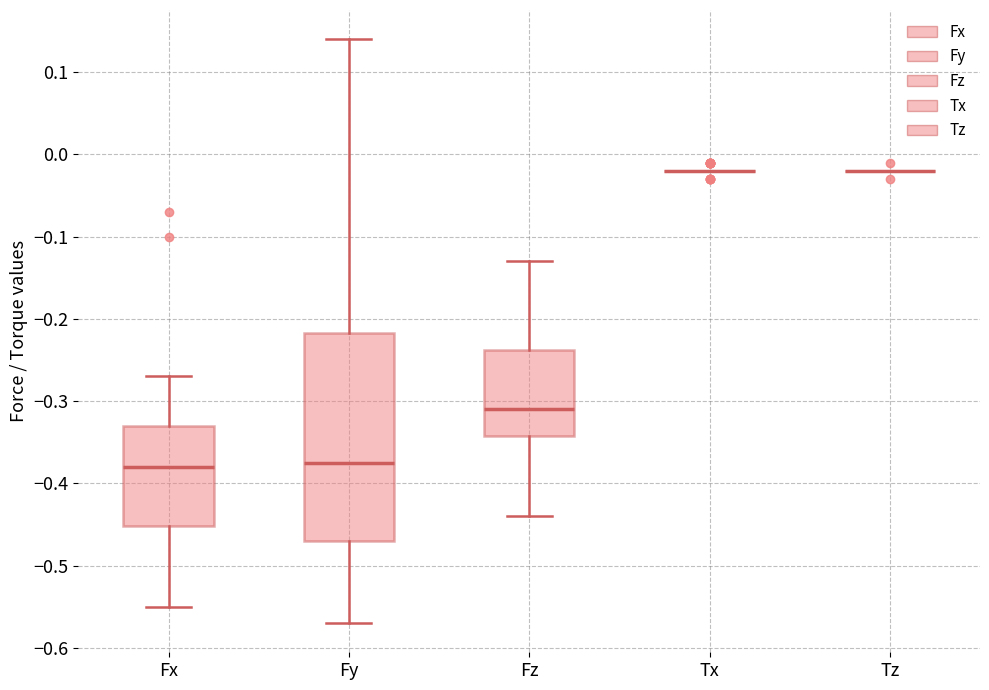

Reading left to right, read every box against the y-axis: the position of its median line, the range the box covers, and the ends of its whiskers. The values are not printed on the chart, so give them approximately, as read against the axis.

Fx: median -0.38, box -0.45 to -0.33, whiskers -0.55 to -0.27
Fy: median -0.37, box -0.47 to -0.22, whiskers -0.57 to 0.14
Fz: median -0.31, box -0.34 to -0.24, whiskers -0.44 to -0.13
Tx: box collapsed to a line at -0.02, whiskers -0.02 to -0.02
Tz: box collapsed to a line at -0.02, whiskers -0.02 to -0.02